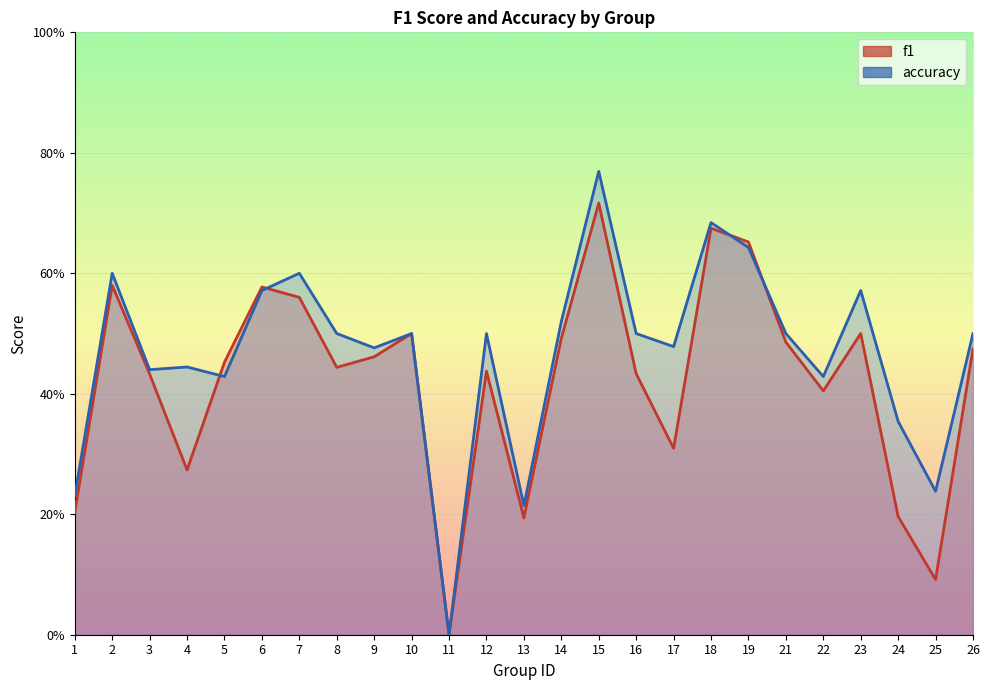

What are all the series names shown in the legend?

f1, accuracy